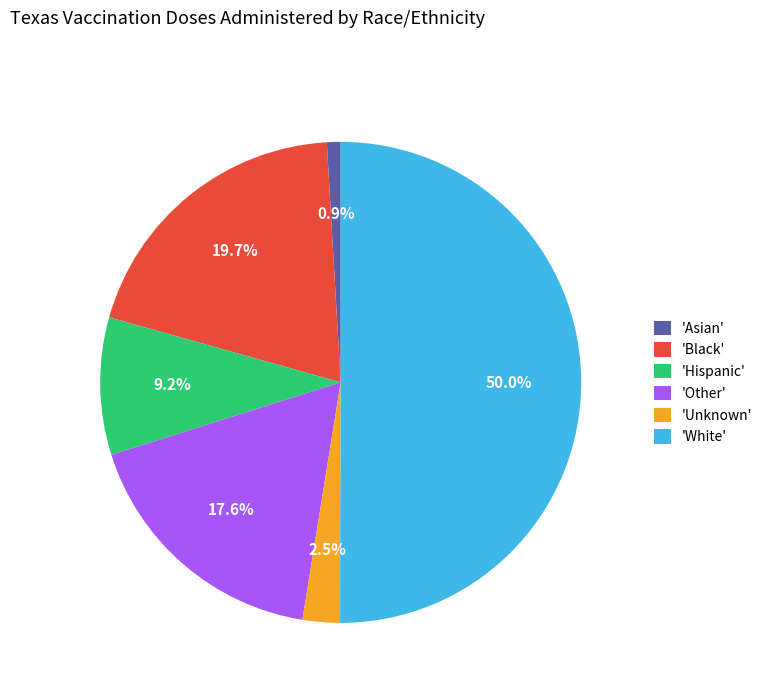

Which category has the smallest portion of the pie?

'Asian'